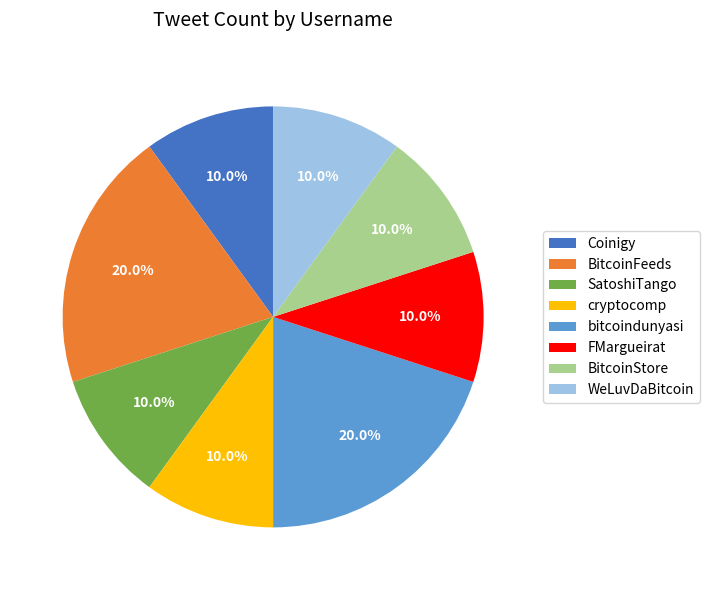

What percentage is the BitcoinFeeds slice, to the nearest percent?

20%